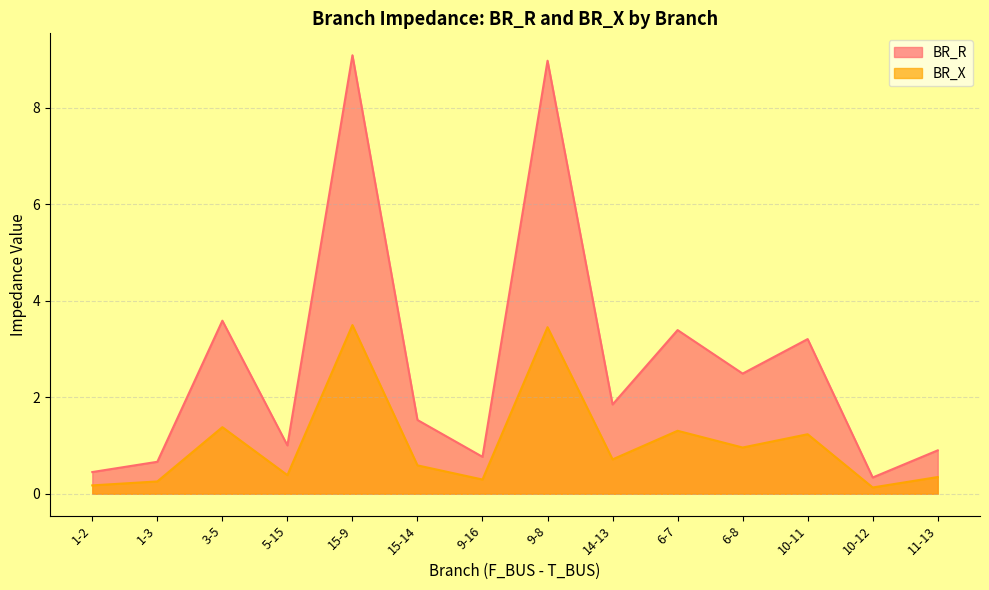

True or false: BR_X has a value of 0.3 at 11-13.

True